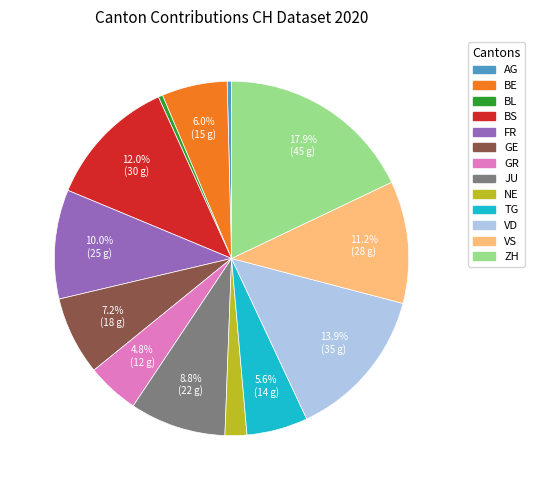

Is there any slice that represents more than half of the pie?

No